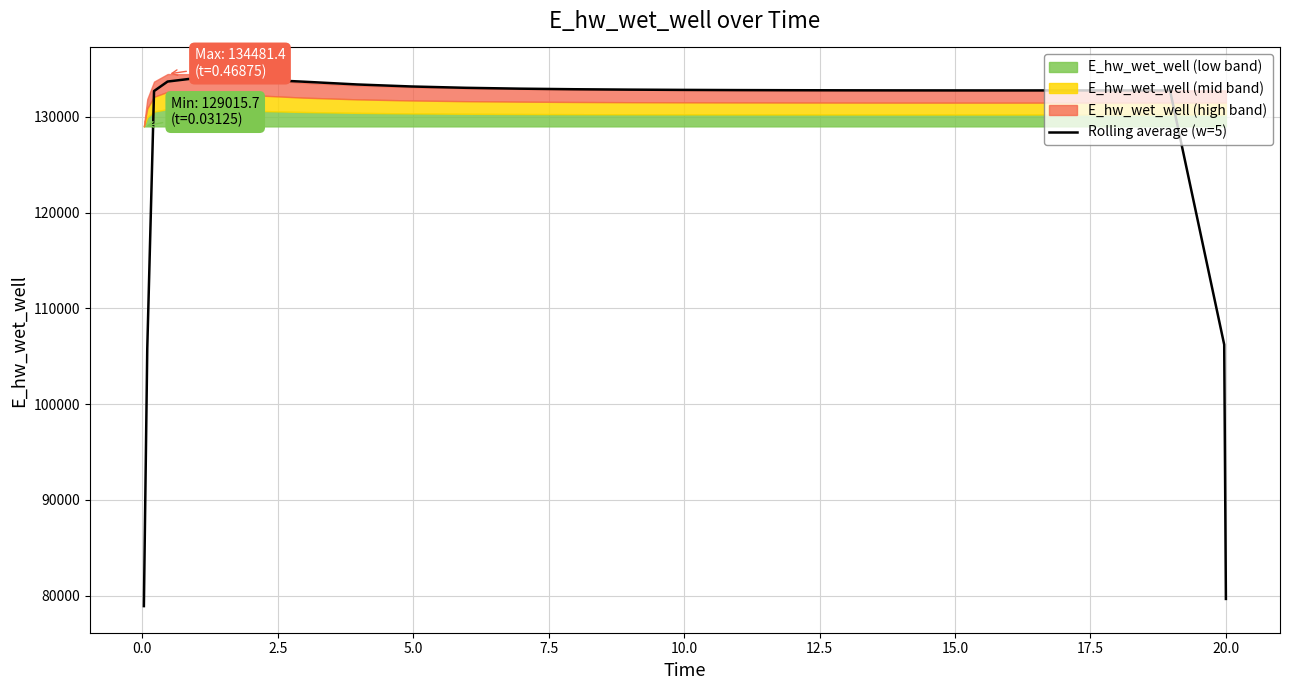

Count the number of categories in the chart.

26